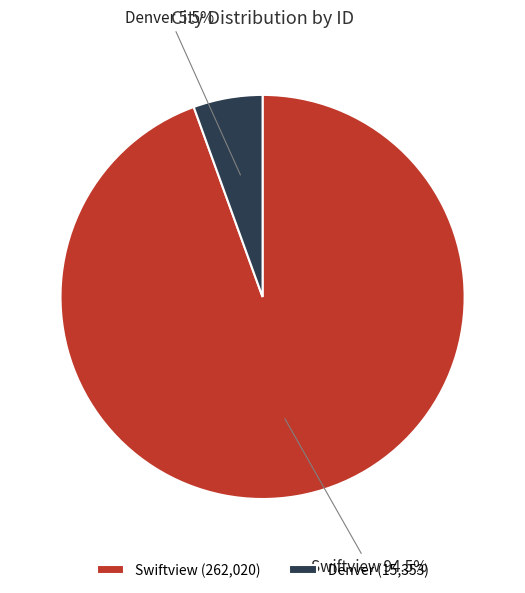

Rank the categories by value from lowest to highest.

Denver, Swiftview